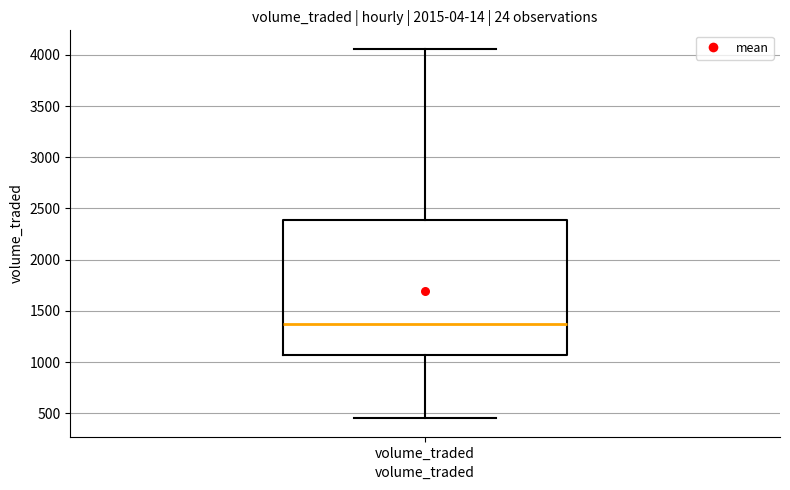

Read this box plot against the y-axis: the position of the median line, the range covered by the box, and the ends of both whiskers. The values are not printed on the chart, so give them approximately, as read against the axis.

median 1350, box 1050 to 2400, whiskers 450 to 4050